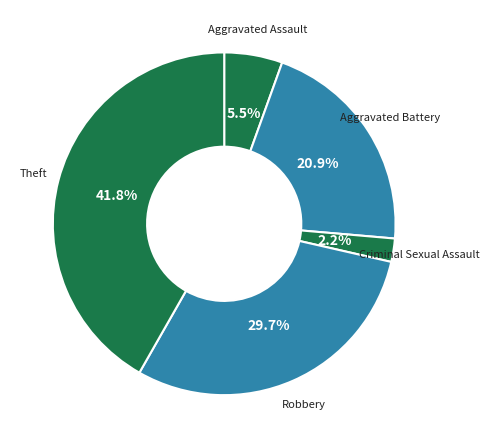

Which has a higher value, Theft or Aggravated Assault?

Theft